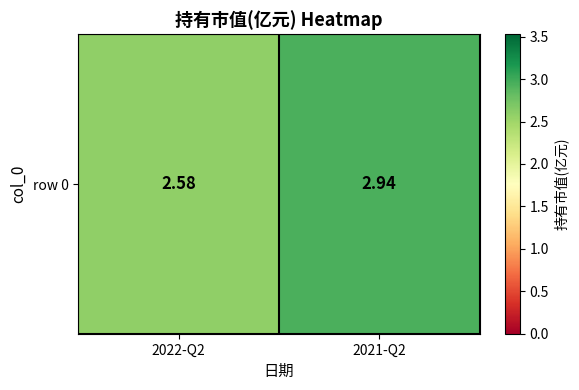

What is the sum of all values?

5.5